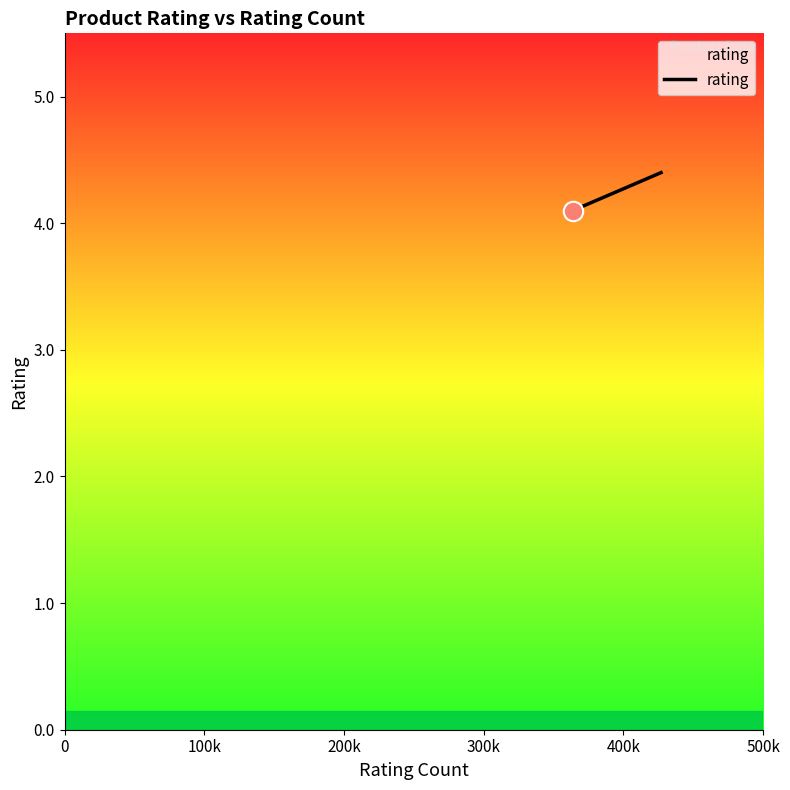

How many lines are shown in the chart?

1